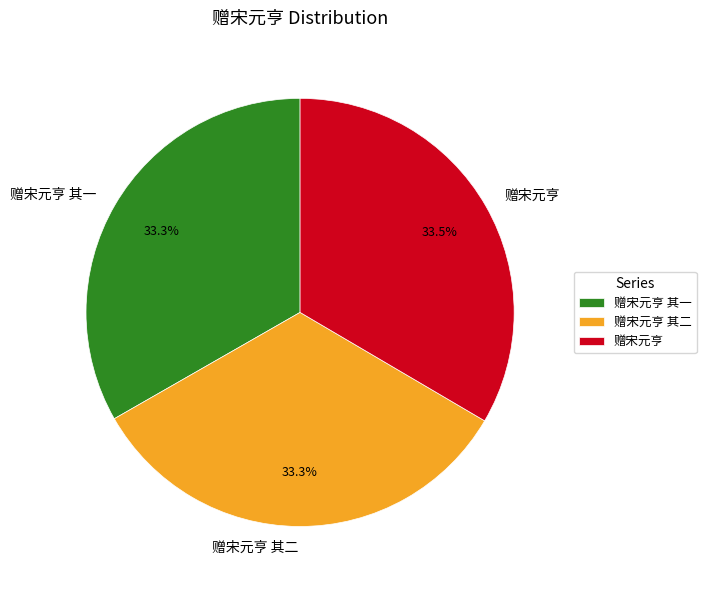

Does 赠宋元亨 account for over 50% of the chart?

No